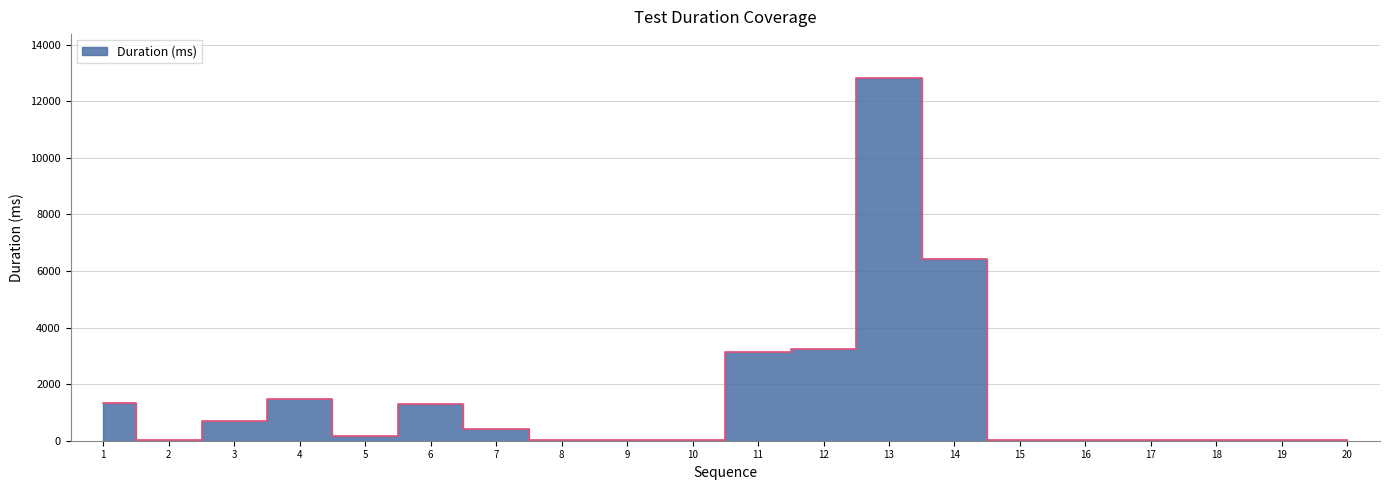

Which has a higher value, 18 or 19?

19